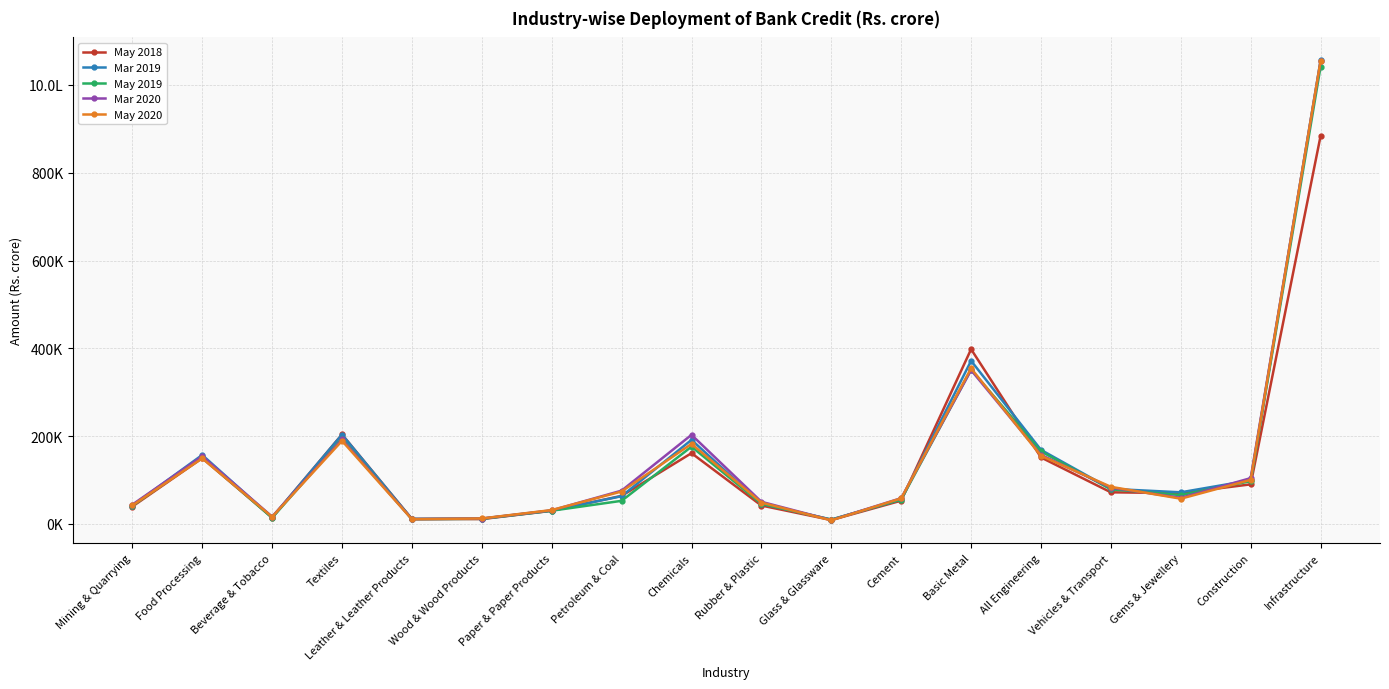

The May 2020 series shows 4733 at Glass & Glassware. True or false?

False